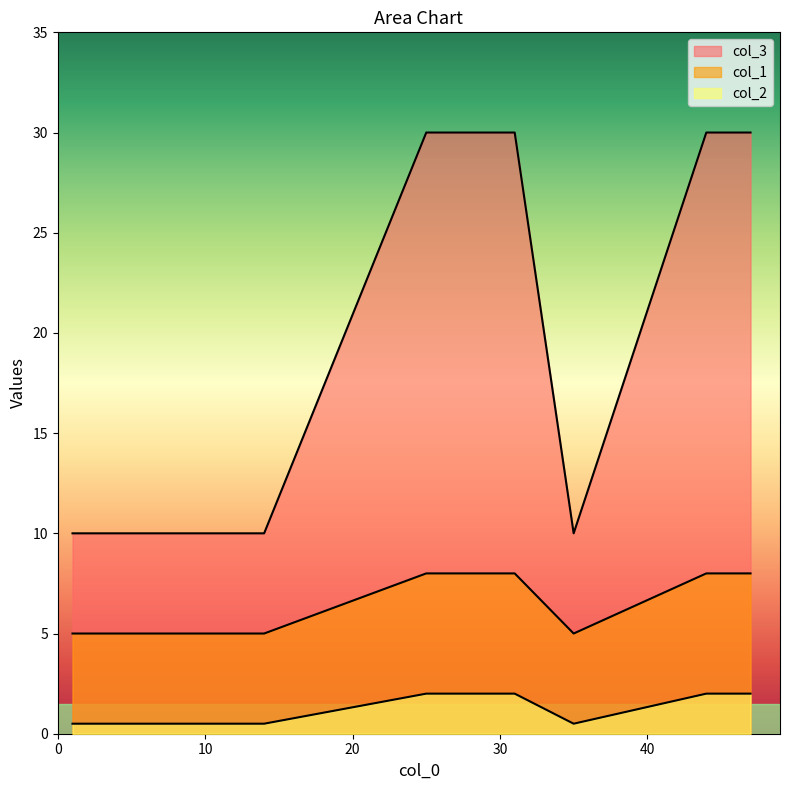

What is the label of the 8th point from the right?

4